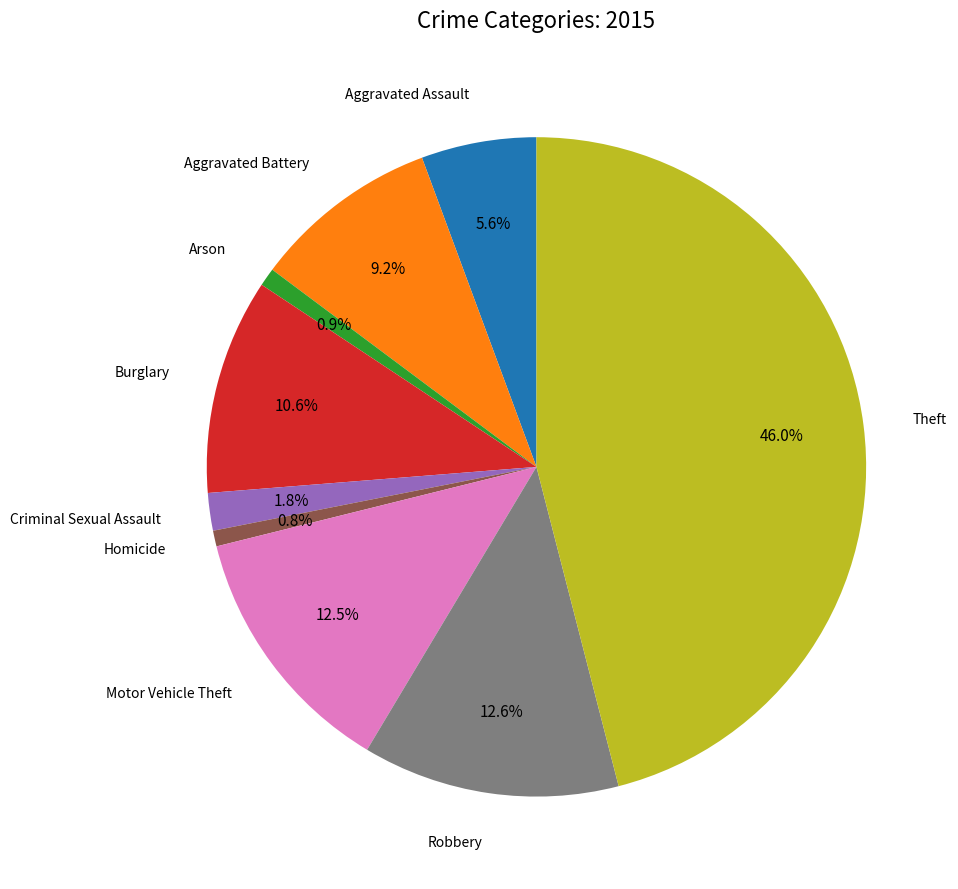

Is there any slice that represents more than half of the pie?

No